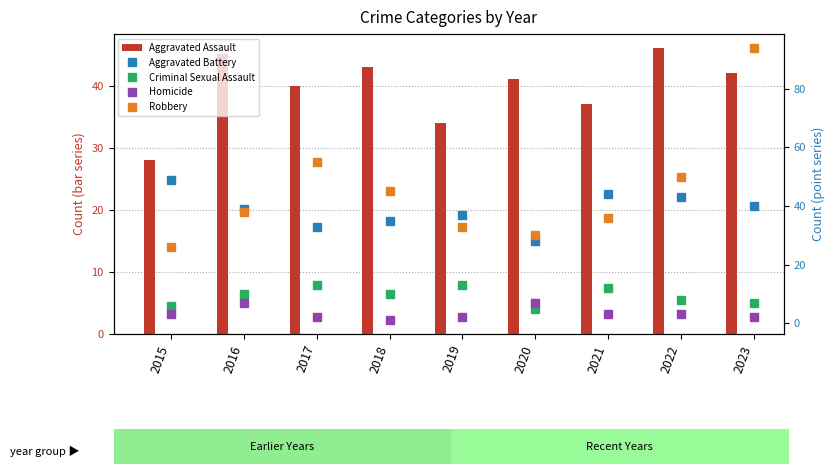

Rank the series by their maximum value, from lowest to highest.

Homicide, Criminal Sexual Assault, Aggravated Assault, Aggravated Battery, Robbery